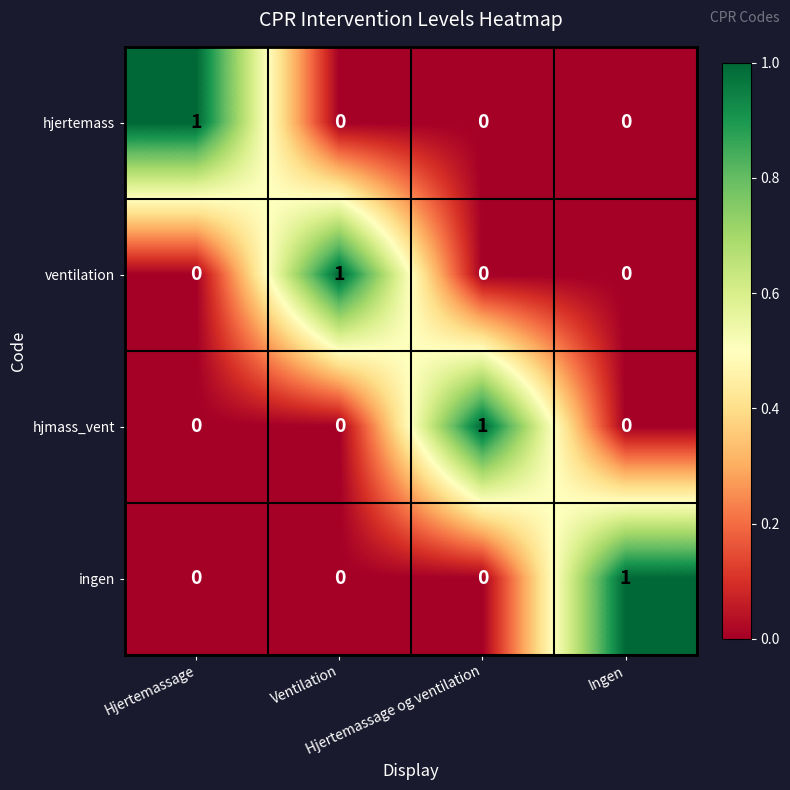

How many distinct data groups are displayed?

4